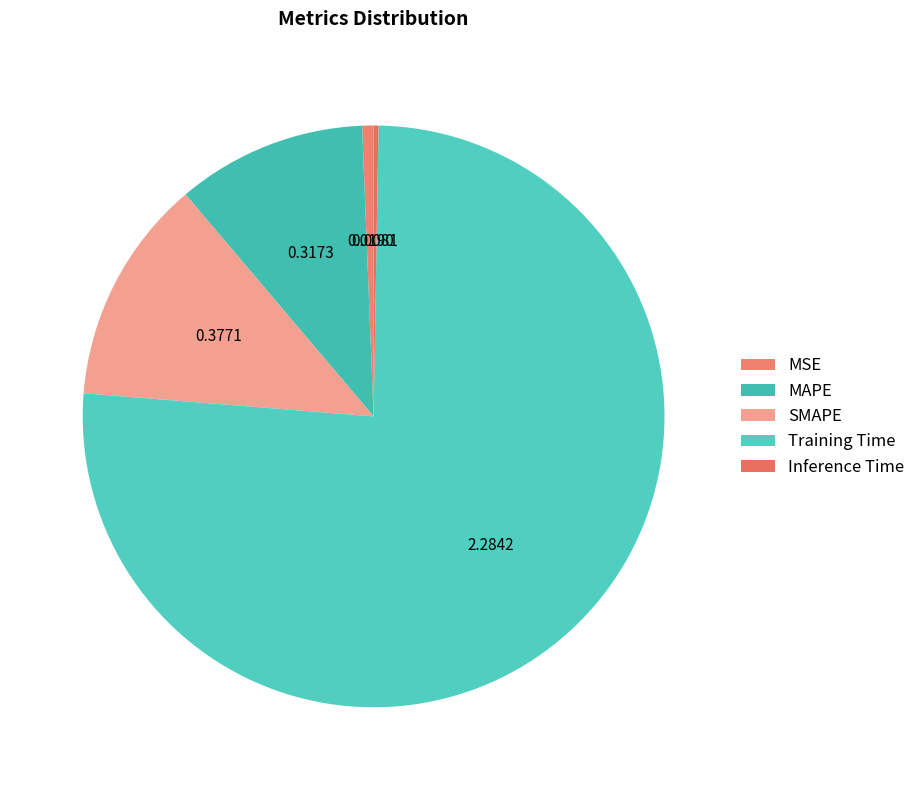

To the nearest percent, what is the difference between the largest and smallest slice percentages?

76%